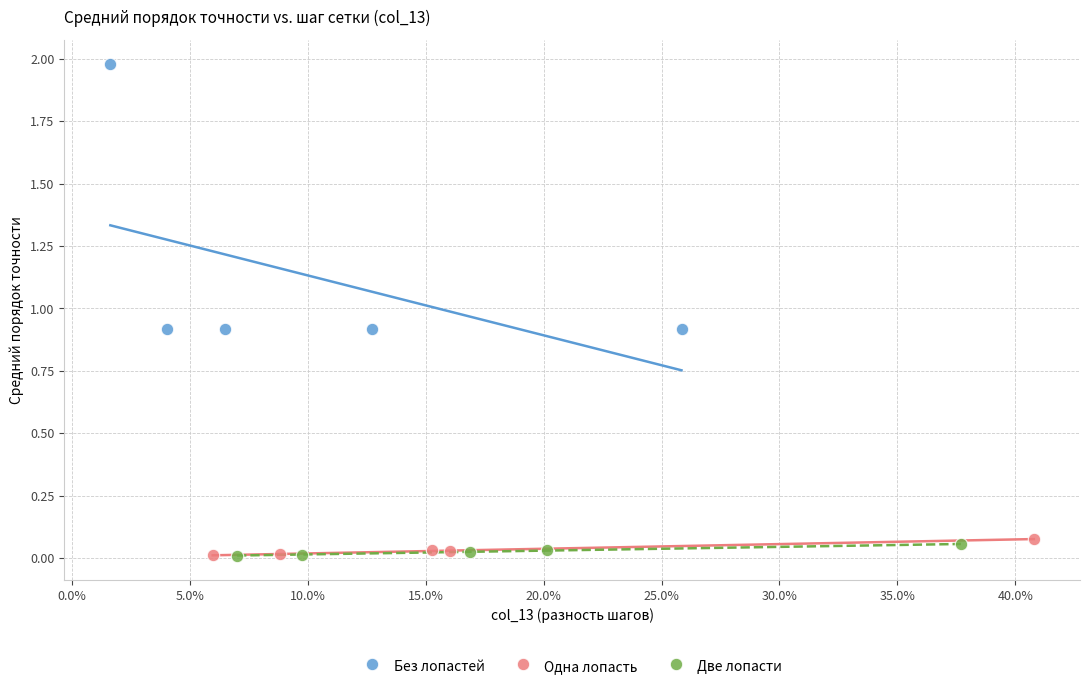

Which series has the largest Y range (max minus min)?

Без лопастей